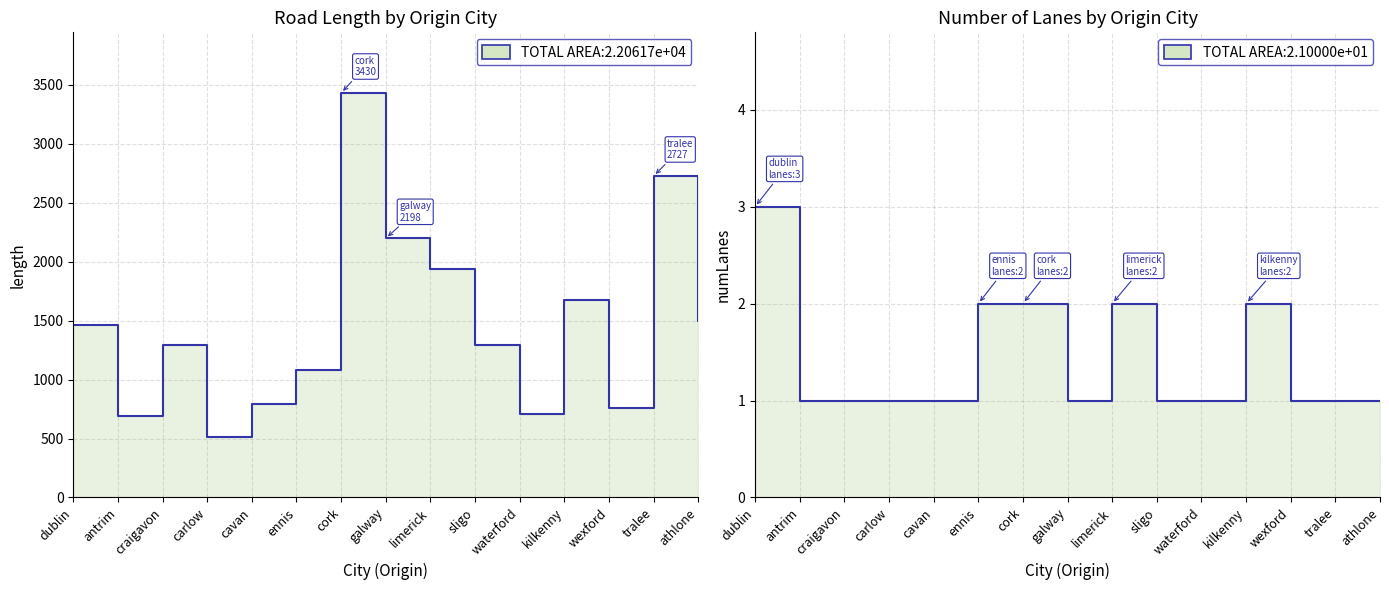

Which label corresponds to the largest value in the chart?

cork